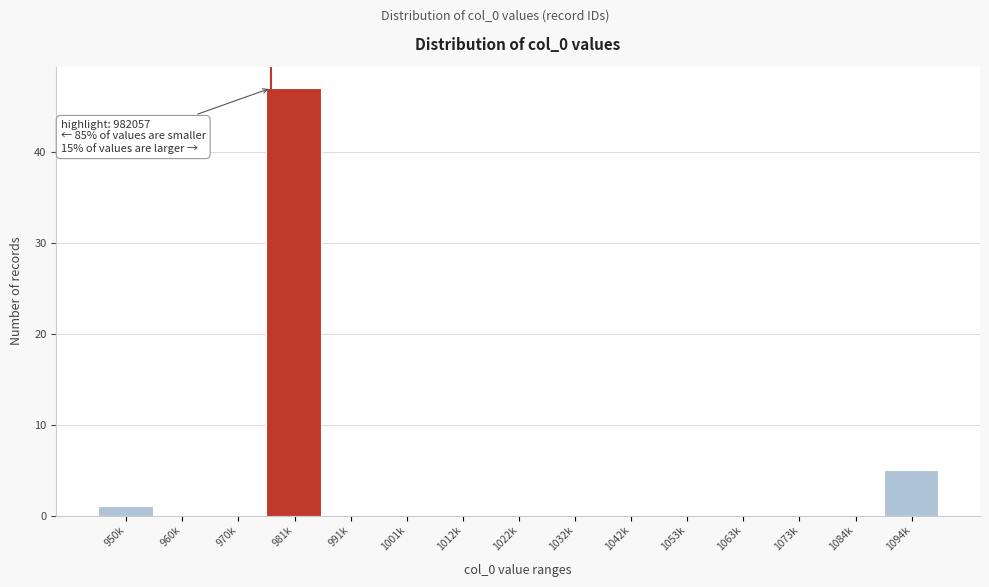

Reading right to left, extract all data points from this chart.

1094k=5	1084k=0	1073k=0	1063k=0	1053k=0	1042k=0	1032k=0	1022k=0	1012k=0	1001k=0	991k=0	981k=47	970k=0	960k=0	950k=1